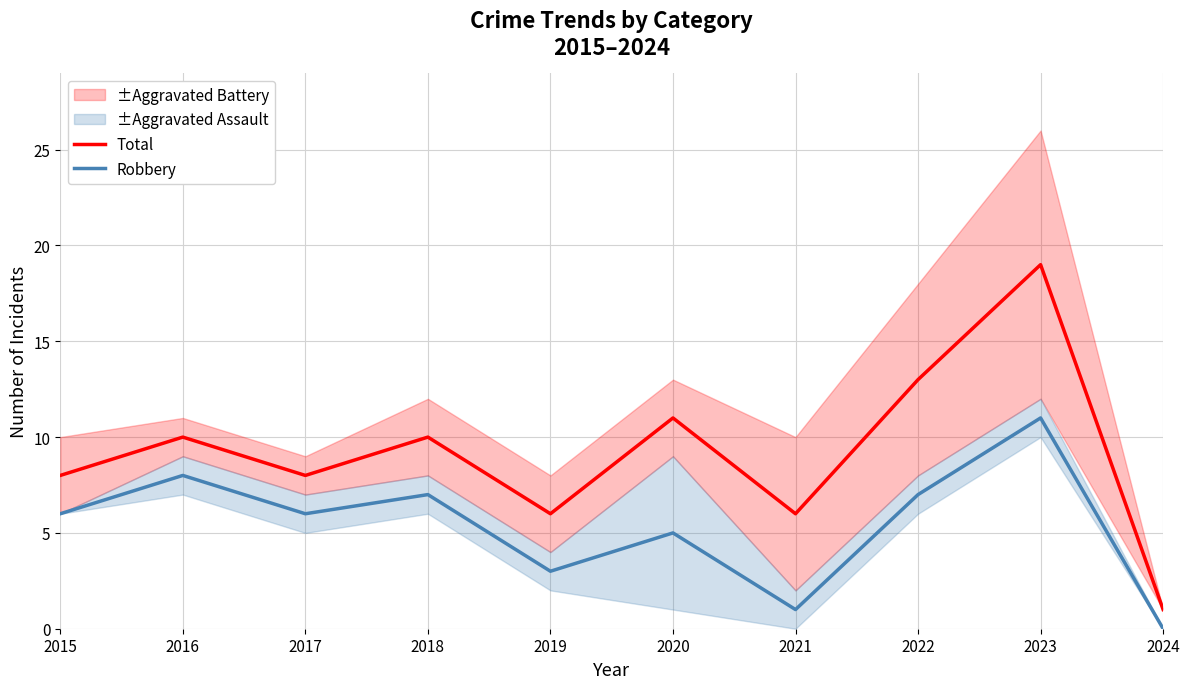

Reading left to right, what are all the values shown in this chart?

Total: 2015=8	2016=10	2017=8	2018=10	2019=6	2020=11	2021=6	2022=13	2023=19	2024=1
Robbery: 2015=6	2016=8	2017=6	2018=7	2019=3	2020=5	2021=1	2022=7	2023=11	2024=0